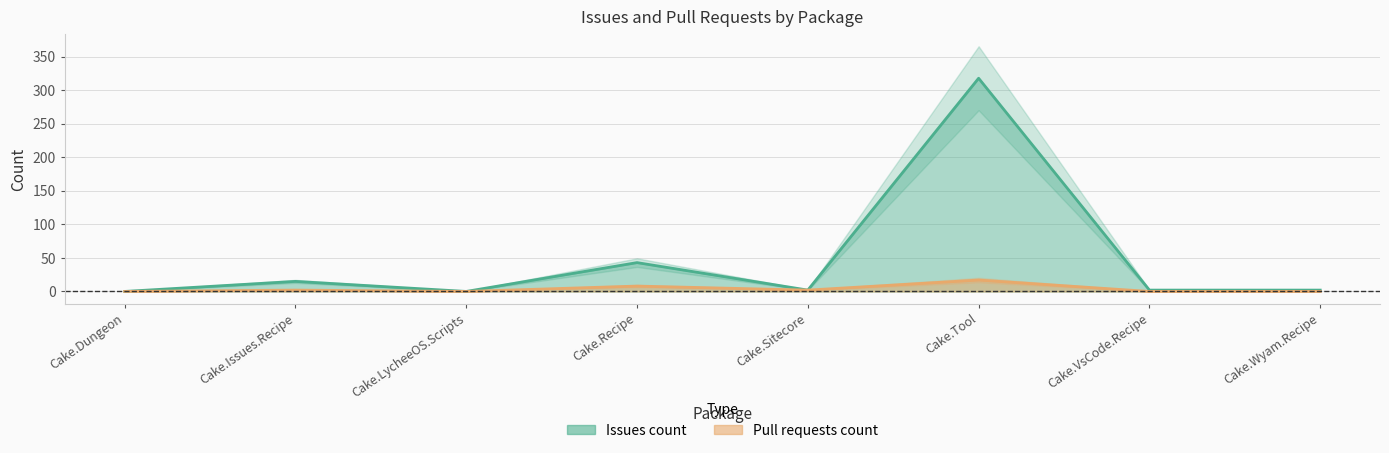

What is the label of the 1st point from the left?

Cake.Dungeon